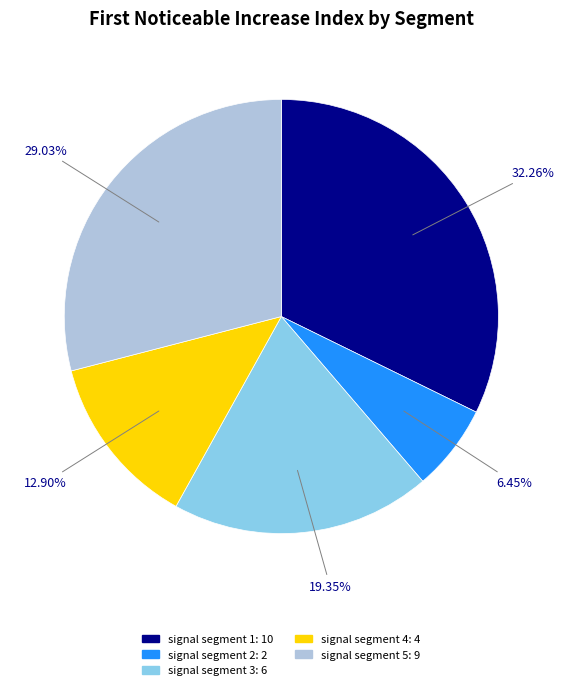

To the nearest percent, what is the difference between the signal segment 4 and signal segment 5 slice percentages?

16%